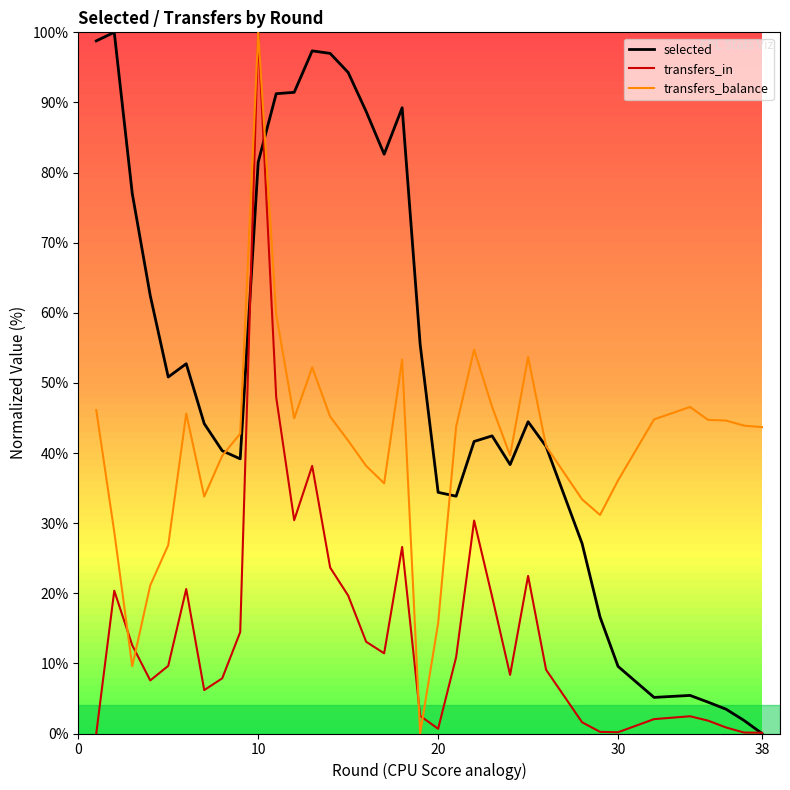

How many data points in selected are less than 44?

19